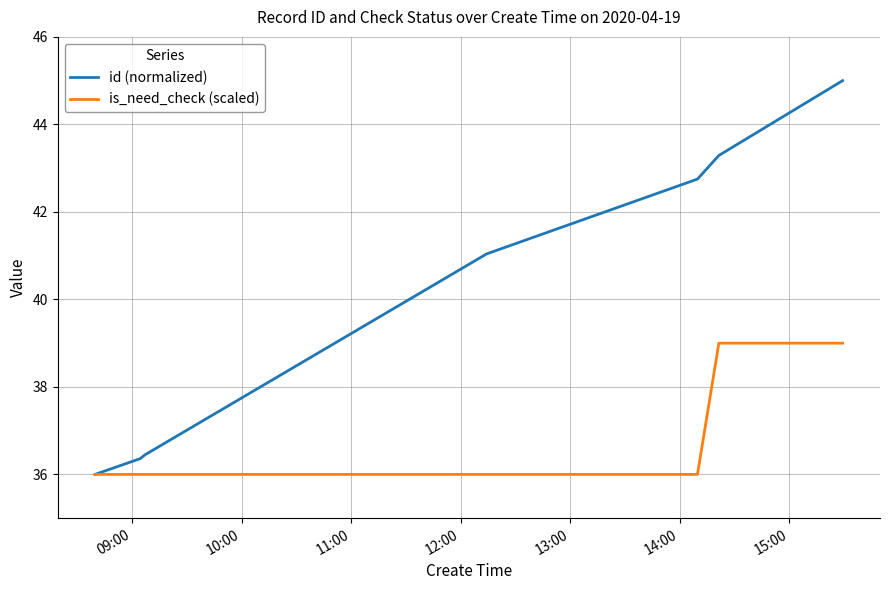

Which series has the largest range (max minus min)?

id (normalized)